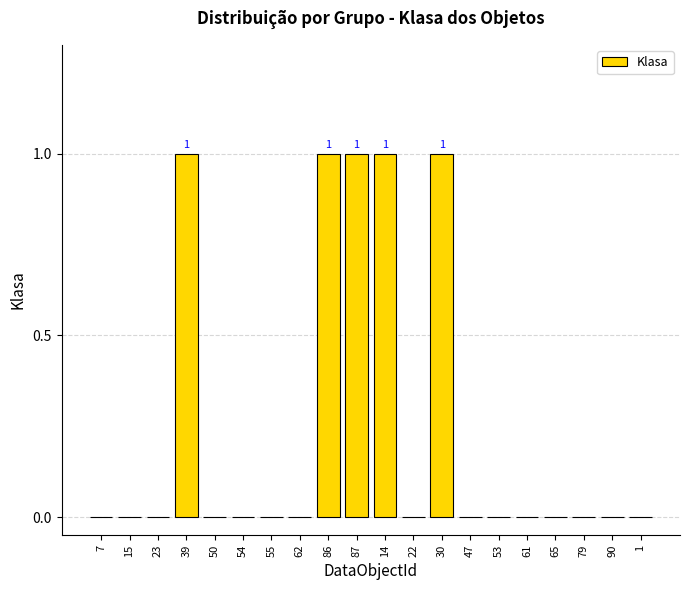

The chart shows a value of 1 at 15. True or false?

False